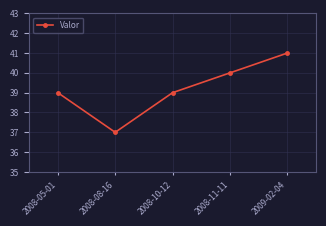

Is it true that the value at 2009-02-04 is 41?

True